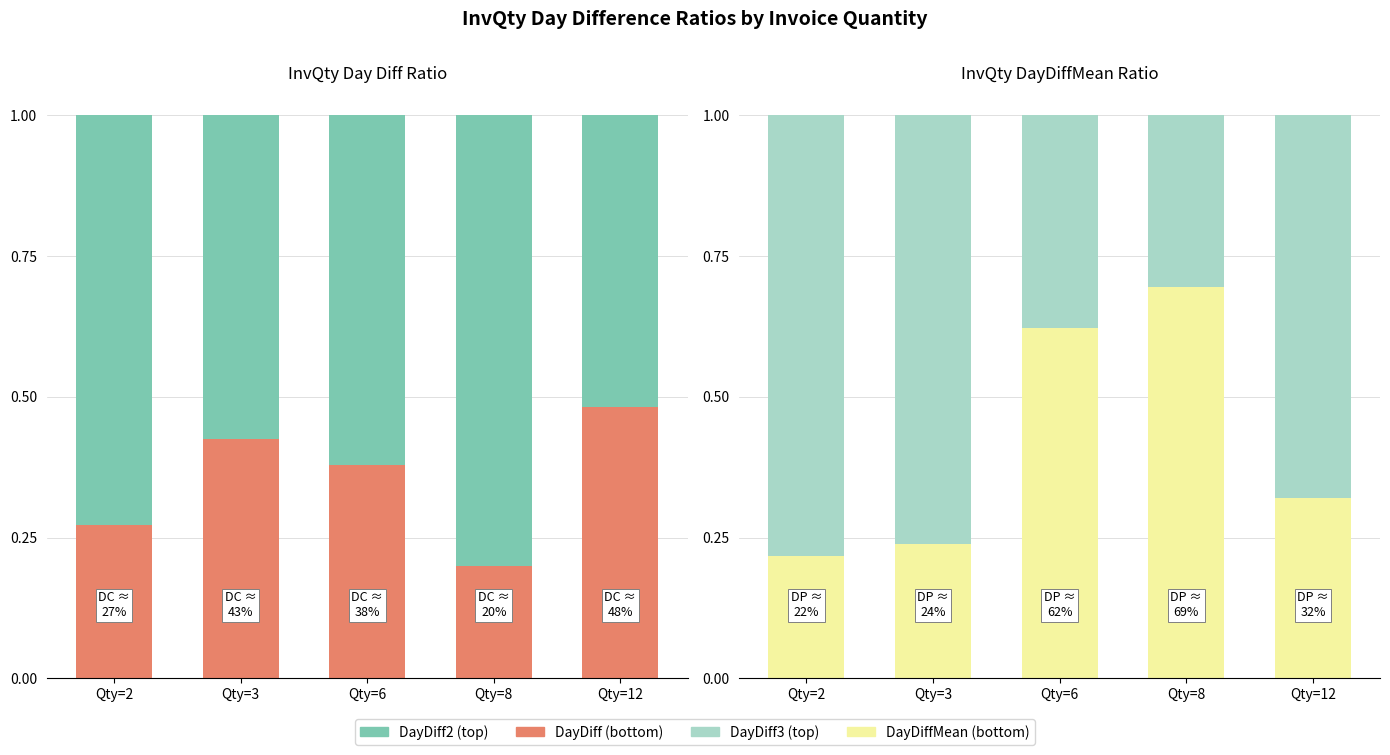

At which label is DayDiff (bottom) closest to 0?

Qty=8